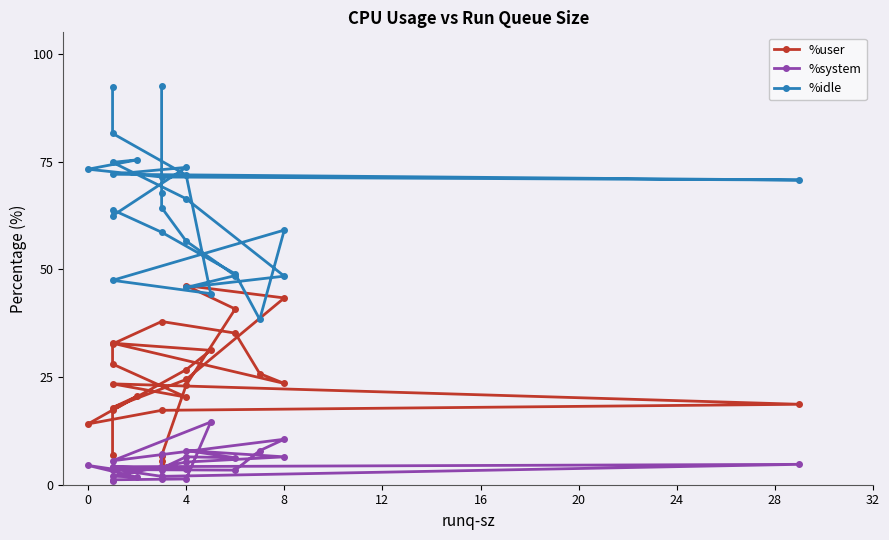

What is the average value of the %system series?

4.7